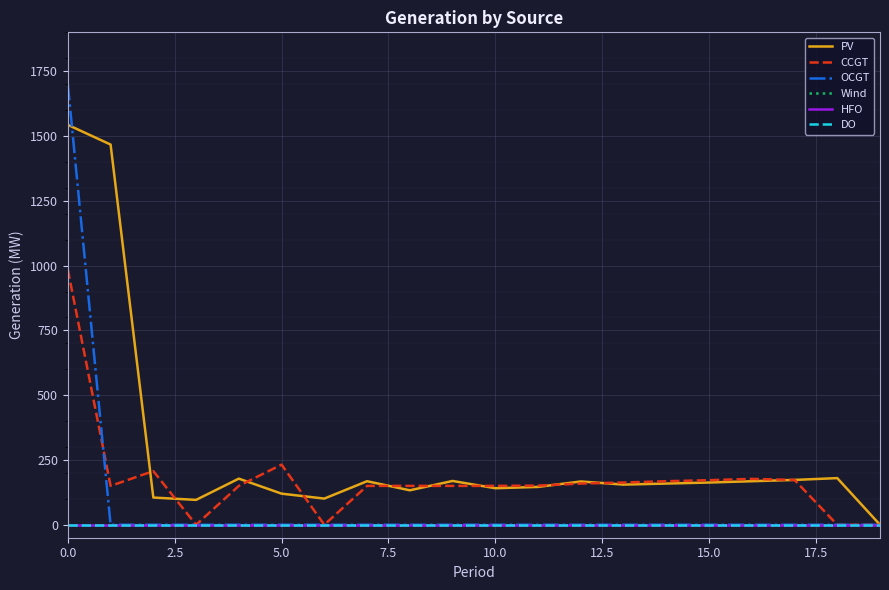

Is this an area chart (filled region under the line)?

No